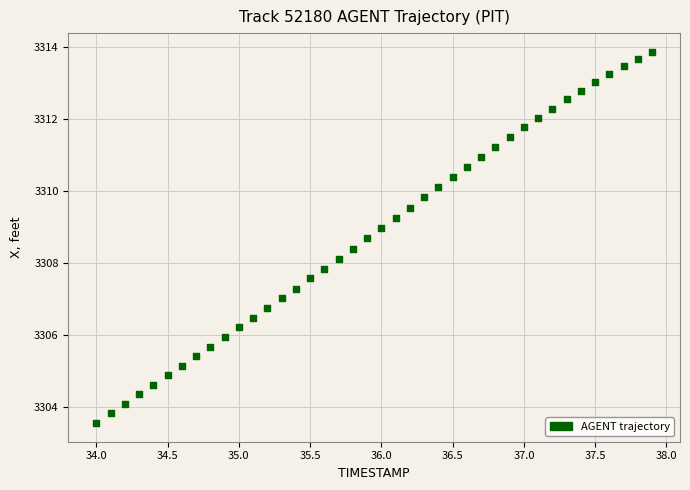

What is the range of X values (max minus min)?

3.9